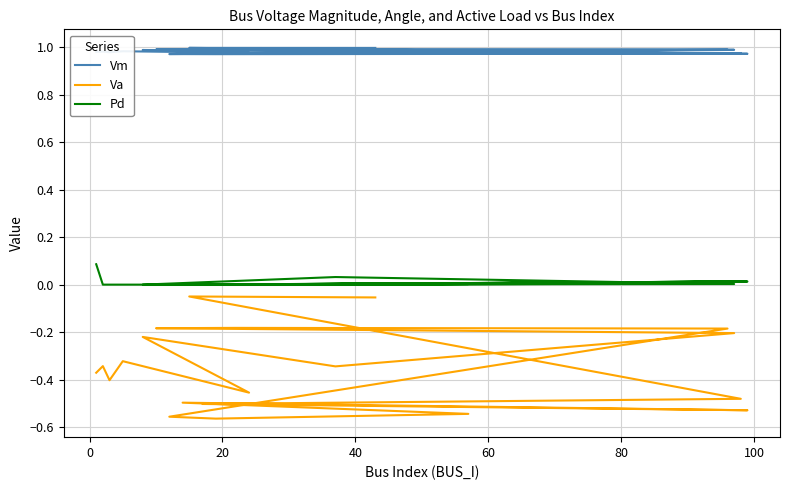

True or false: Vm and Va cross at least once.

False